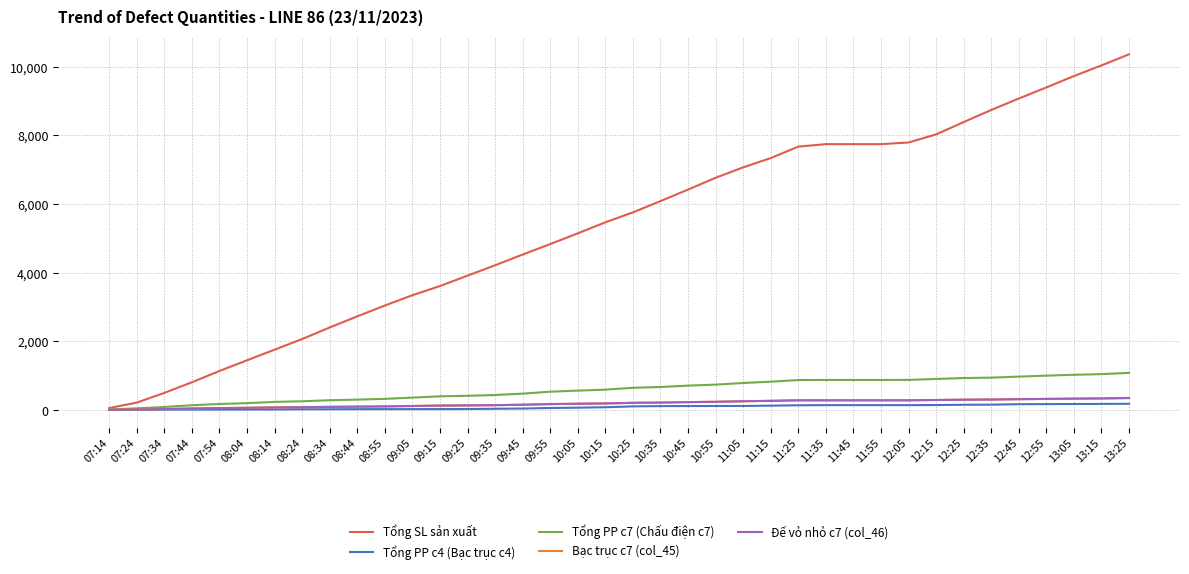

What is the maximum value shown in the chart?

10362